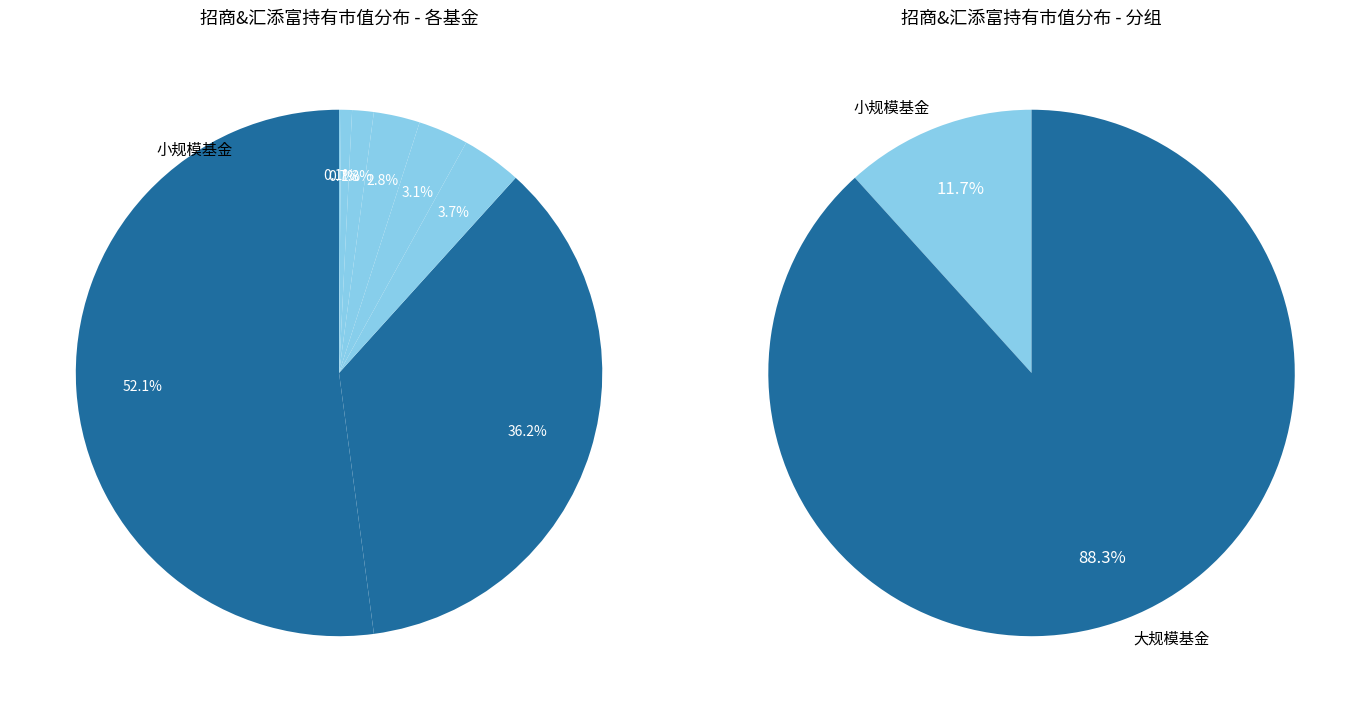

Which category has the biggest portion of the pie?

招商安泰平衡混合